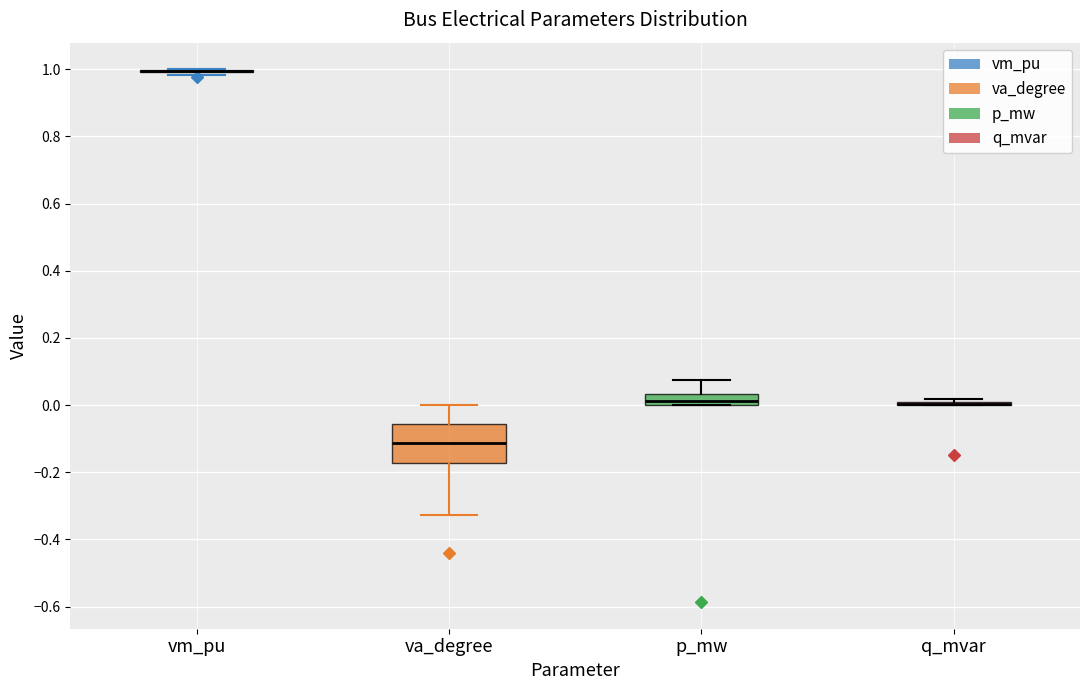

Reading left to right, transcribe this box plot: for each box, give where its median line is, the range the box spans, and where its two whiskers end, as read against the y-axis. The values are not printed on the chart, so give them approximately, as read against the axis.

vm_pu: box collapsed to a line at 1.00, whiskers 0.98 to 1.00
va_degree: median -0.12, box -0.18 to -0.06, whiskers -0.32 to 0.00
p_mw: median 0.02, box 0.00 to 0.04, whiskers 0.00 to 0.08
q_mvar: box collapsed to a line at 0.00, whiskers 0.00 to 0.02